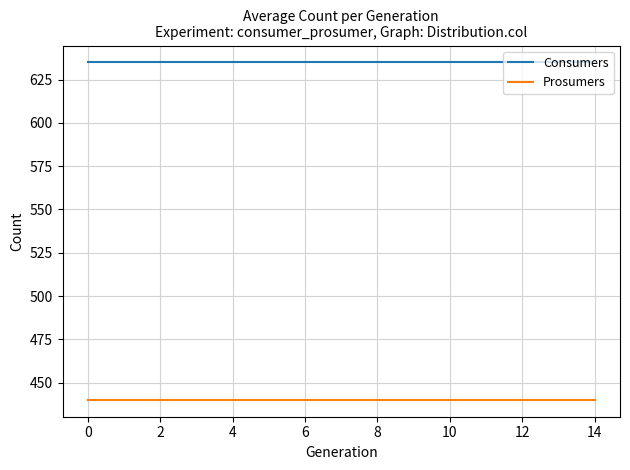

Count the number of data series in this chart.

2